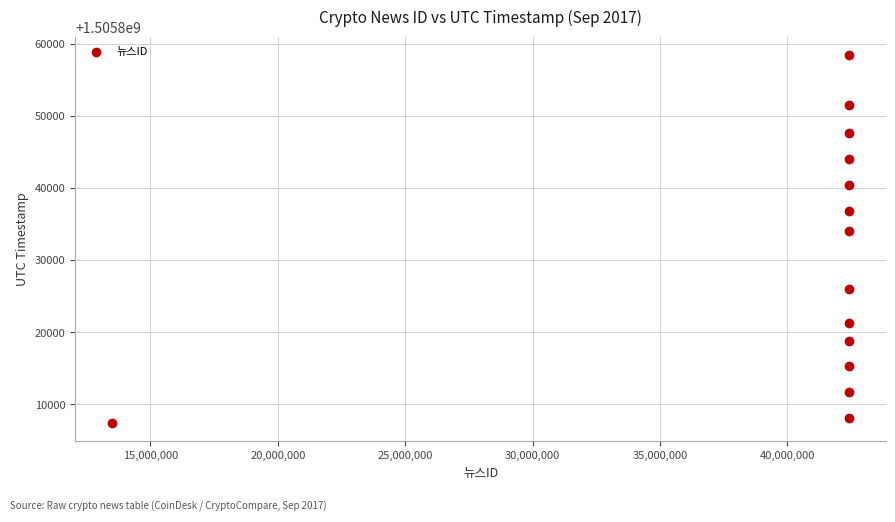

What is the range of Y values (max minus min)?

51045